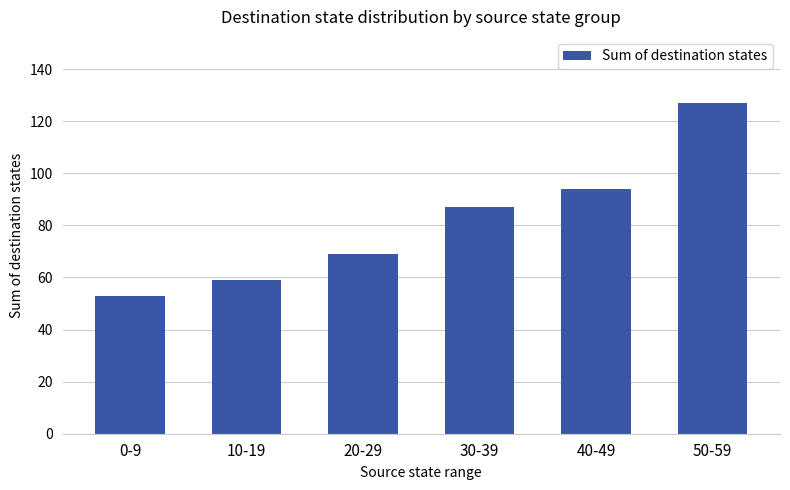

What is the minimum value shown in the chart?

53